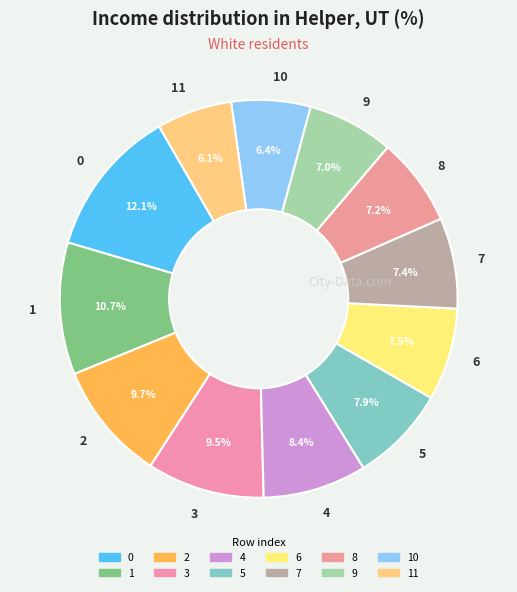

To the nearest percent, what is the combined percentage of 6 and 3?

17%